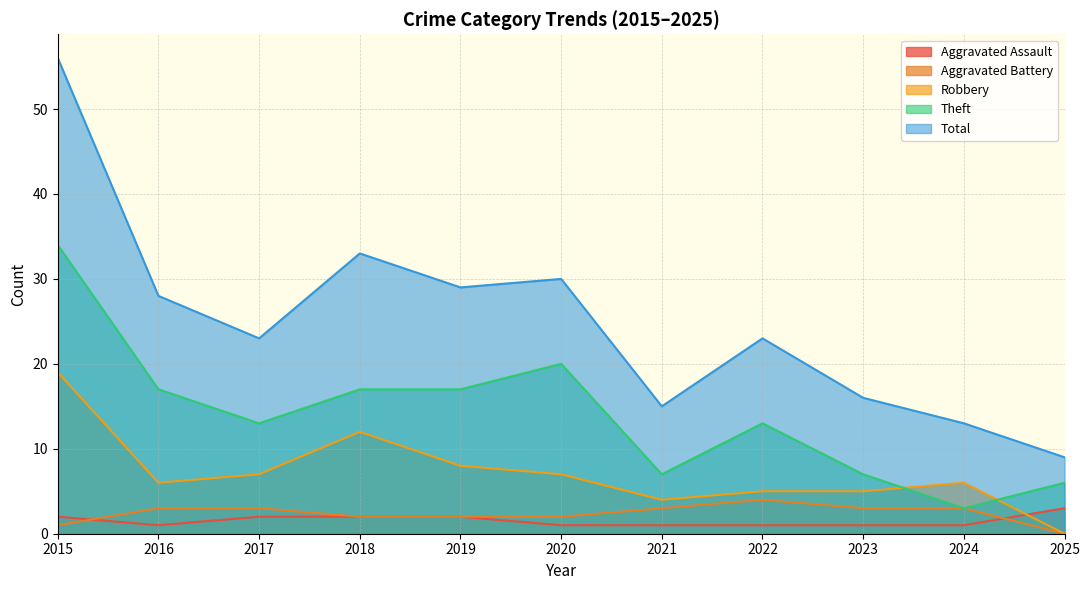

Where is the first local maximum for Robbery?

2018